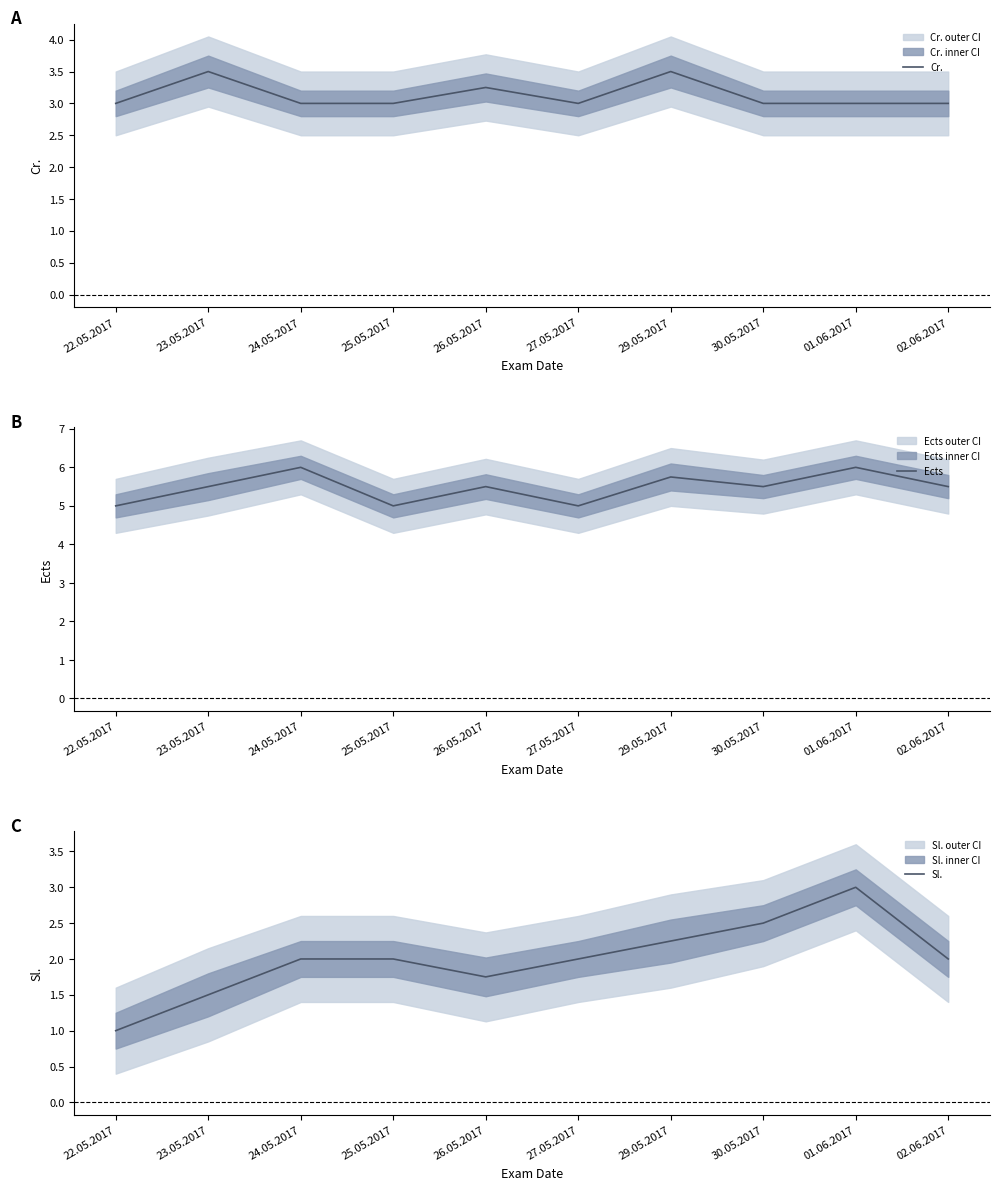

How many series are shown in this chart?

3